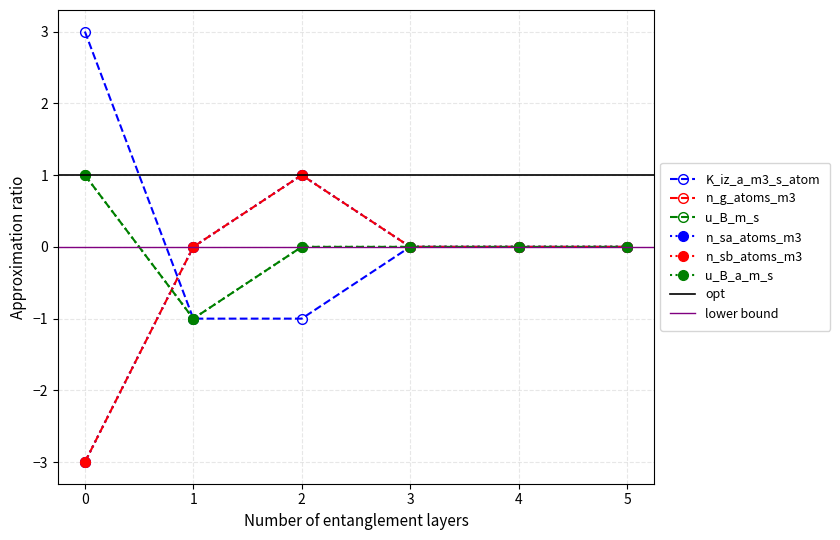

Which series has the widest spread of values?

K_iz_a_m3_s_atom